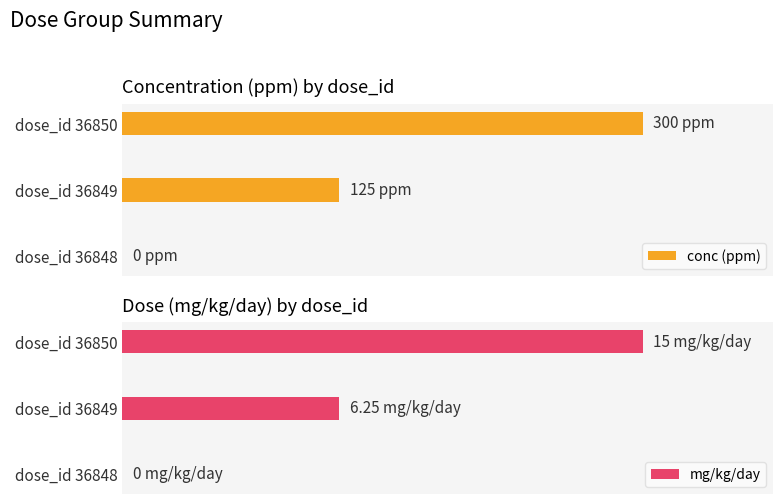

What is the difference between the conc (ppm) values at dose_id 36849 and dose_id 36850?

175.0